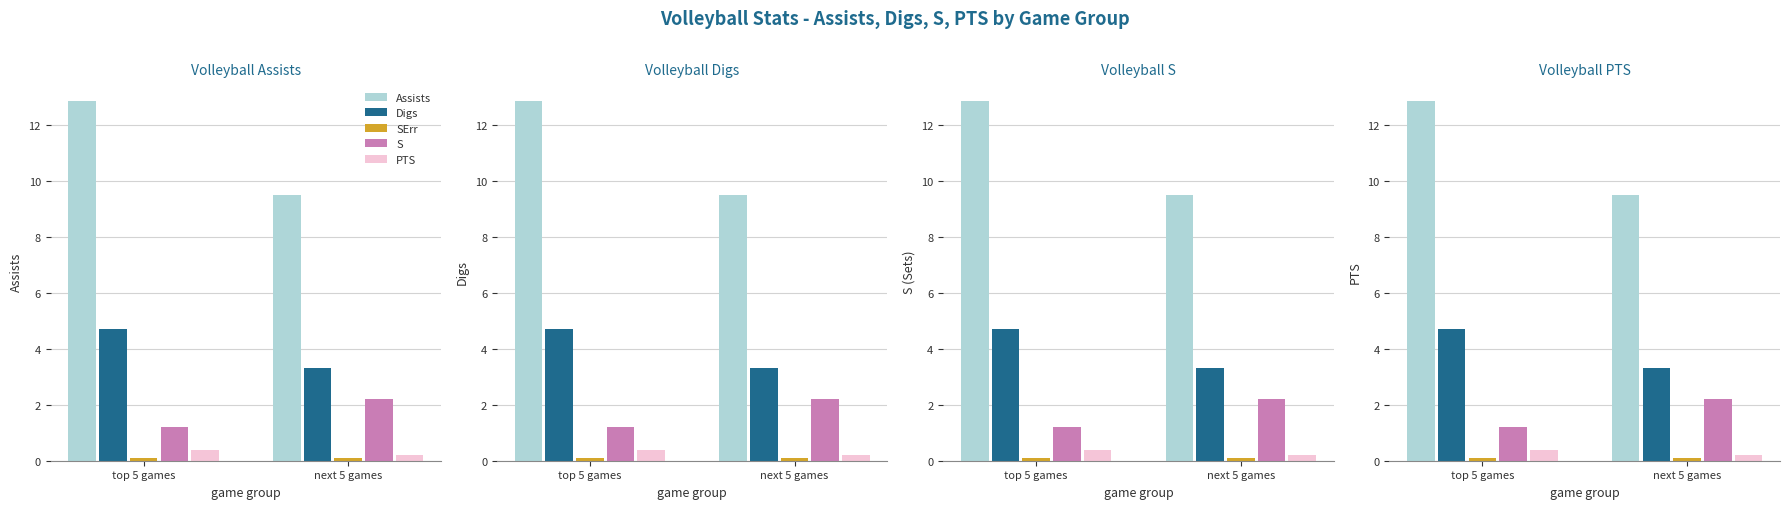

True or false: Assists has a value of 13.0 at next 5 games.

False